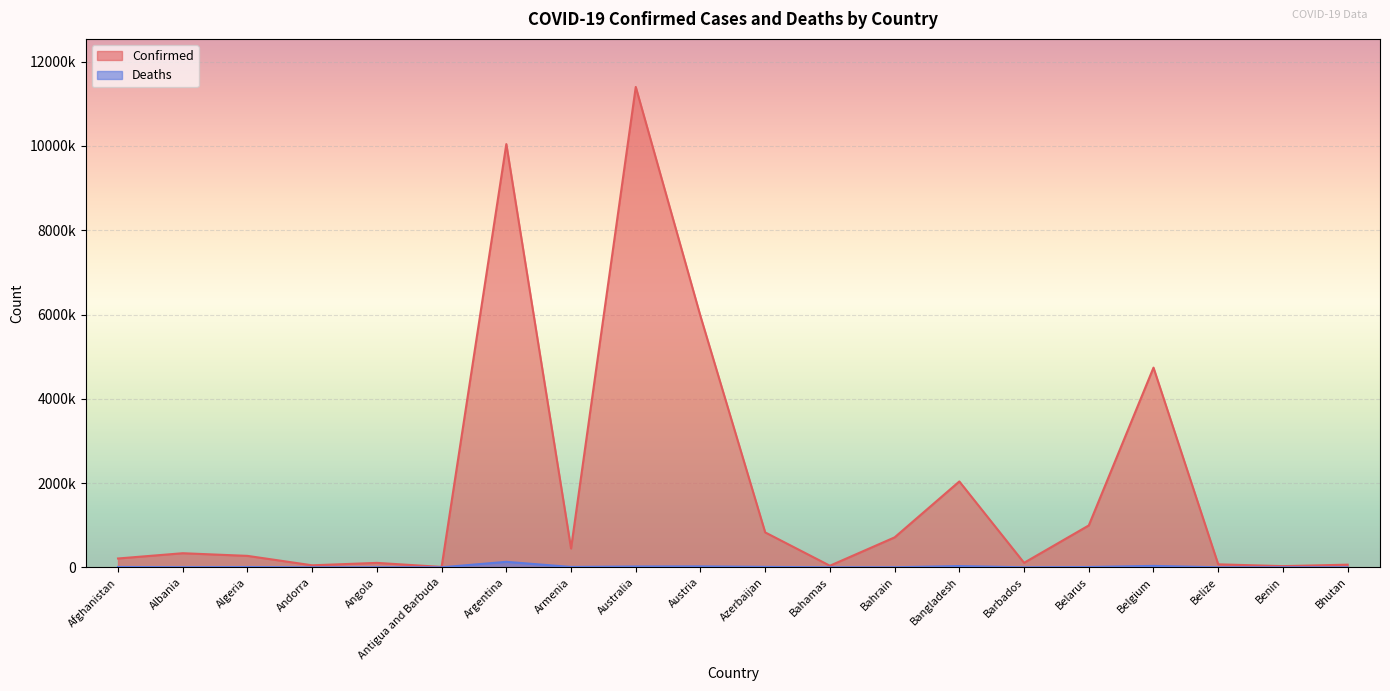

At which label is Confirmed closest to 5705551?

Austria